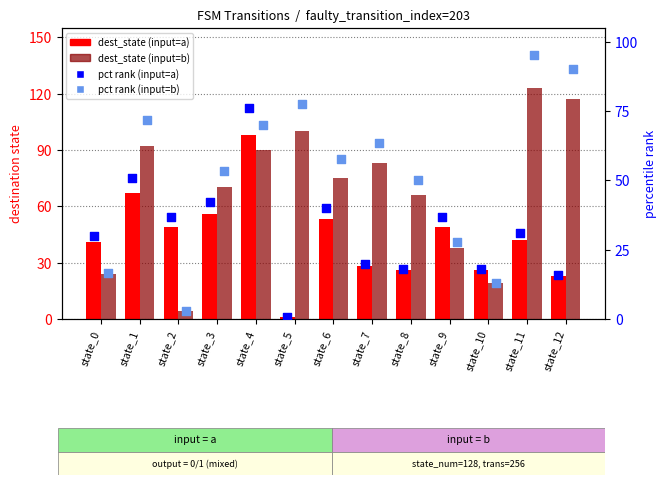

Which series contains the lowest Y value?

pct rank (input=a)